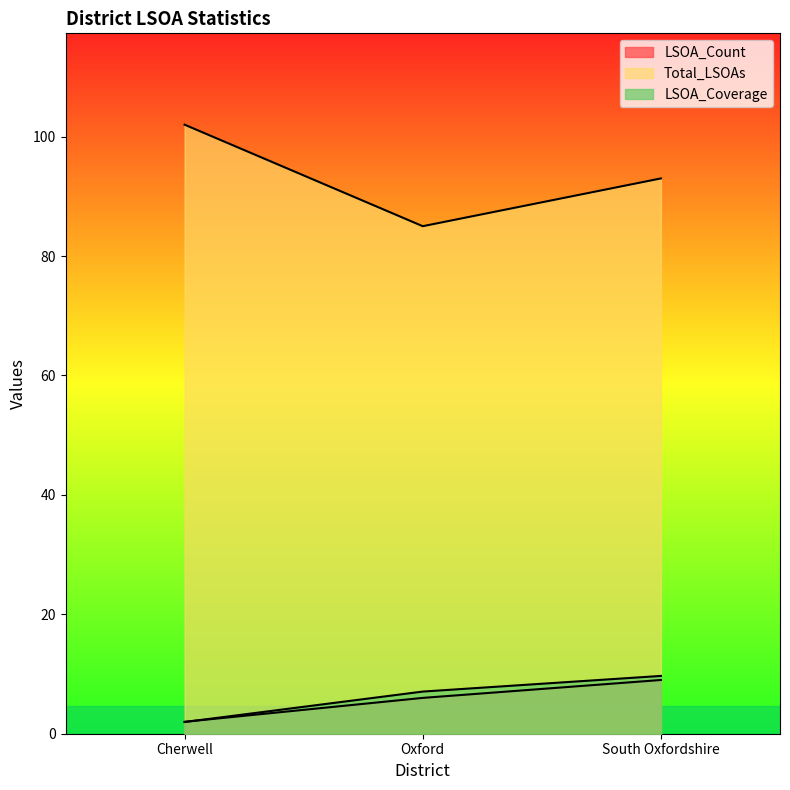

What is the value of the Total_LSOAs point at the 2nd from the left?

85.0